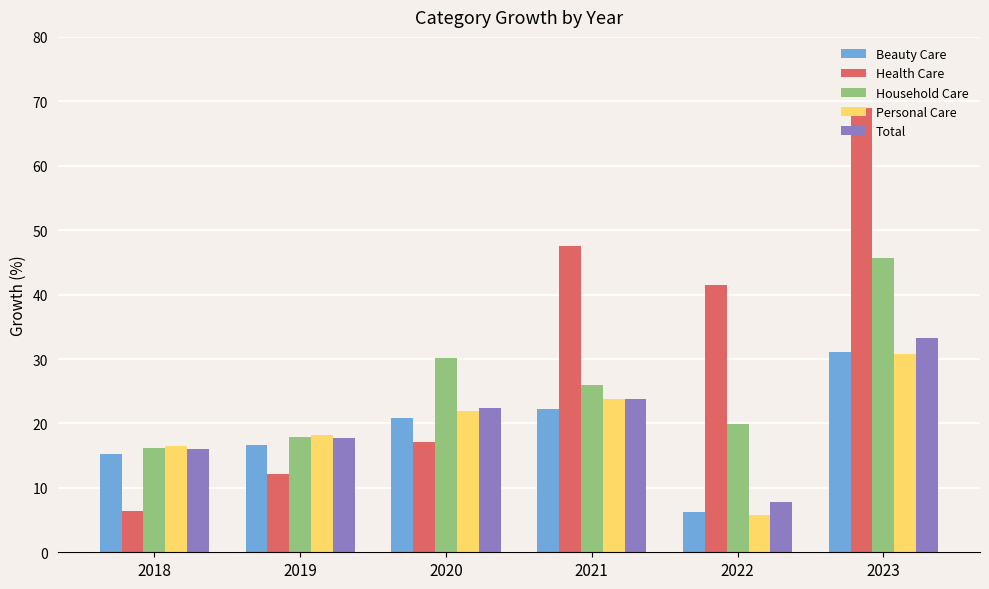

What is the sum of the Personal Care values at 2021 and 2020?

45.6